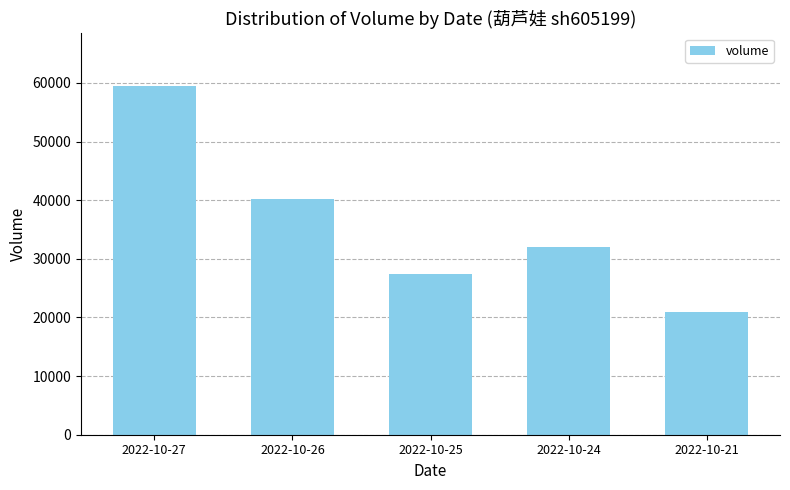

What is the value of the 2nd bar from the left?

40282